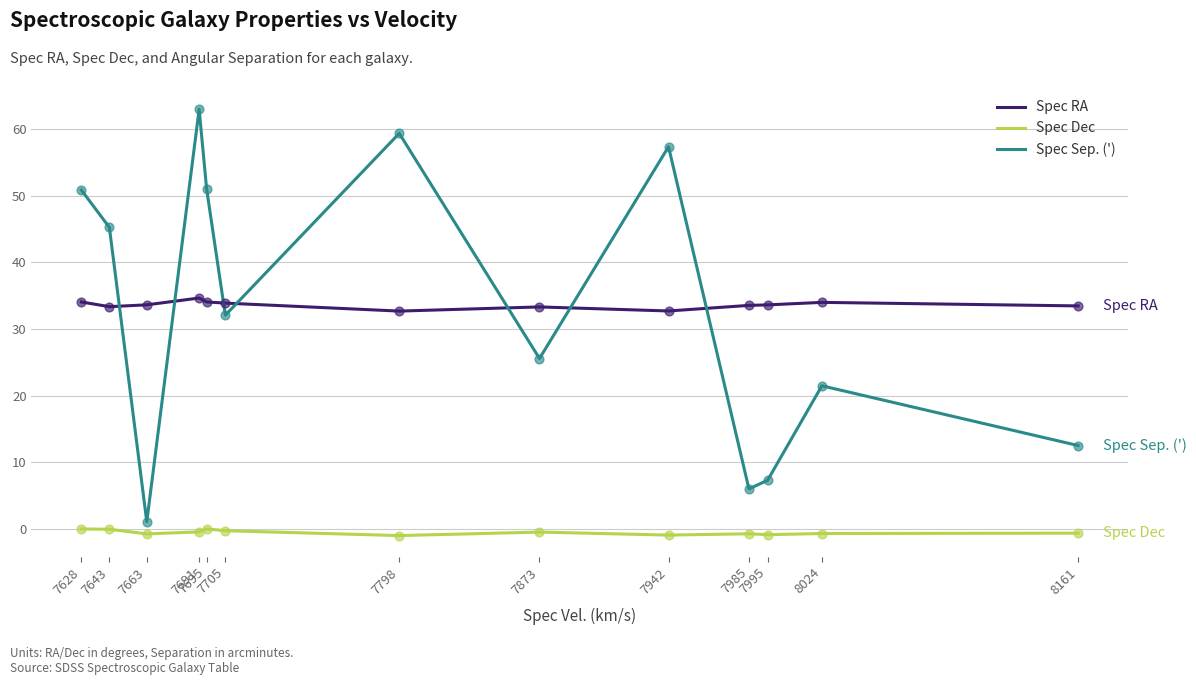

Which series has the largest range (max minus min)?

Spec Sep. (')